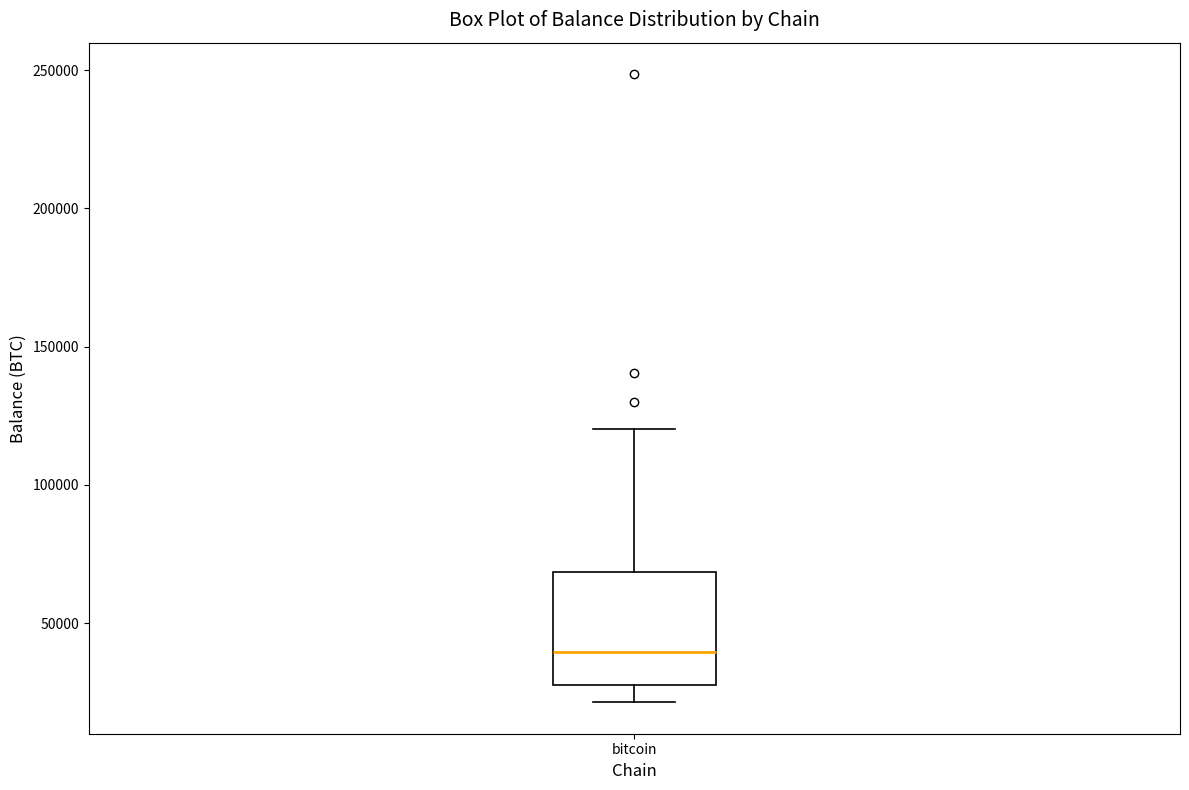

Read this box plot against the y-axis: the position of the median line, the range covered by the box, and the ends of both whiskers. The values are not printed on the chart, so give them approximately, as read against the axis.

median 40000, box 30000 to 70000, whiskers 20000 to 120000